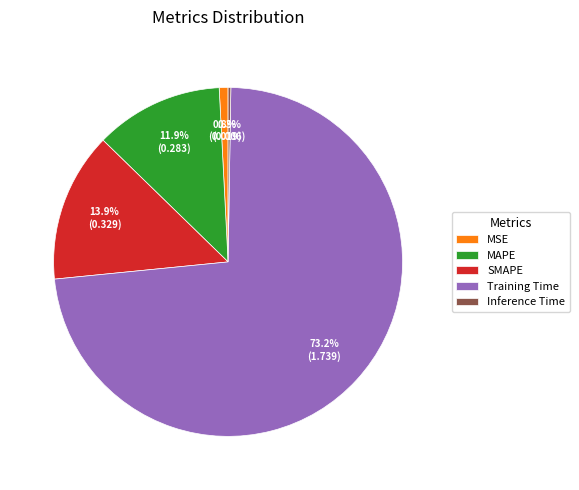

Between SMAPE and Training Time, which is larger?

Training Time